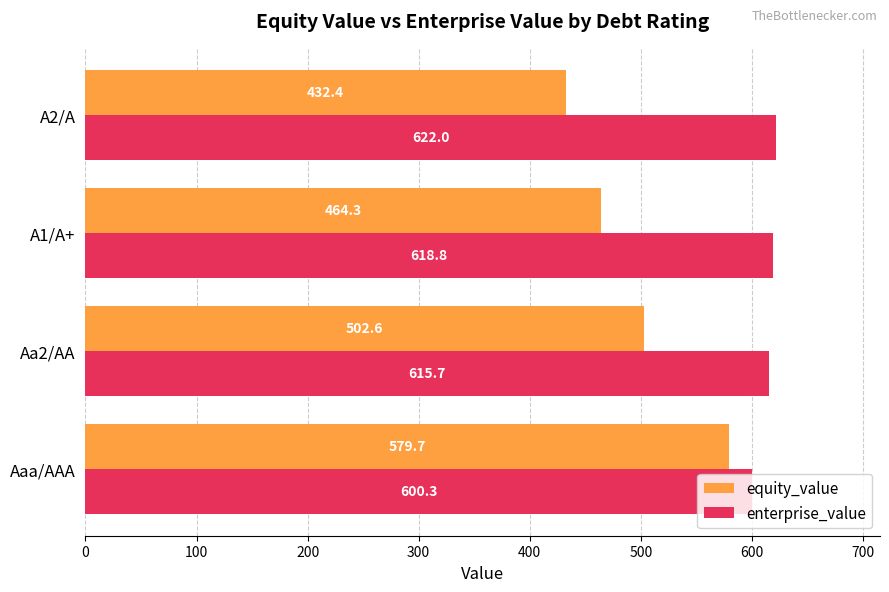

Which label corresponds to the smallest value in the chart?

A2/A